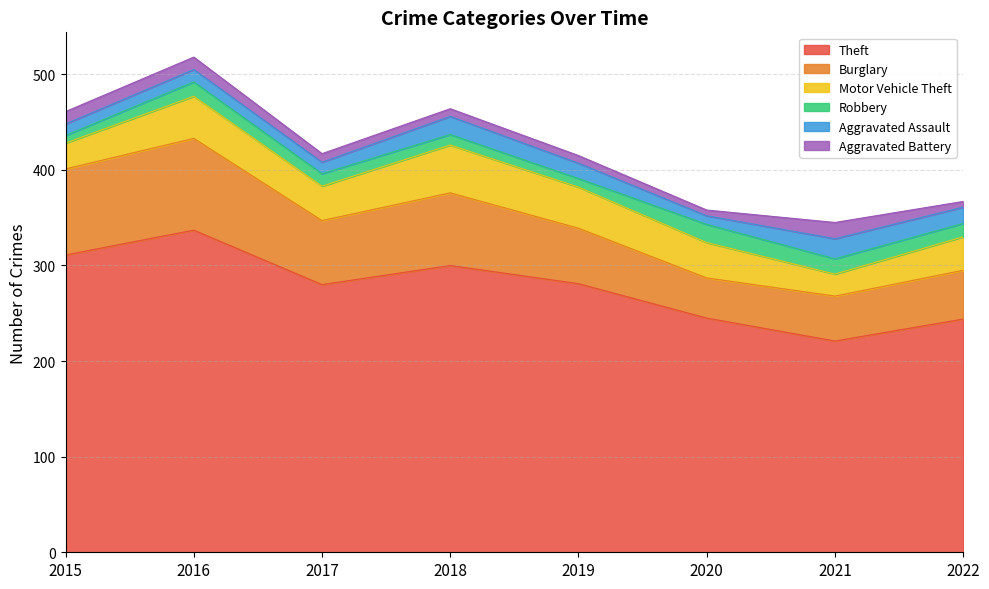

True or false: Robbery has more than 2 points higher than both neighbors.

False